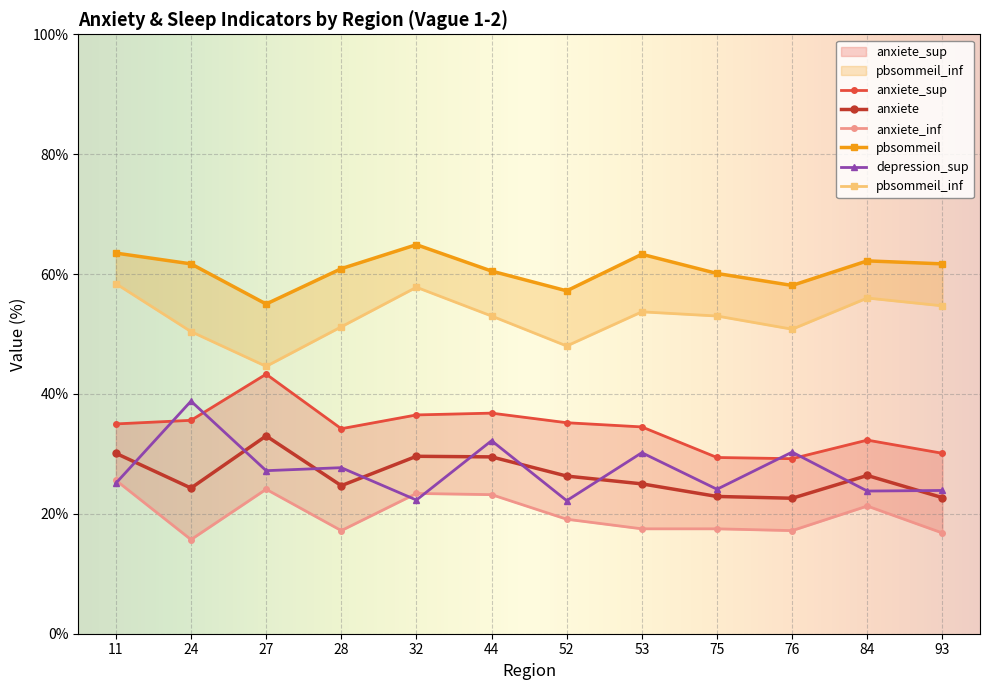

True or false: anxiete and anxiete_sup intersect in this chart.

False